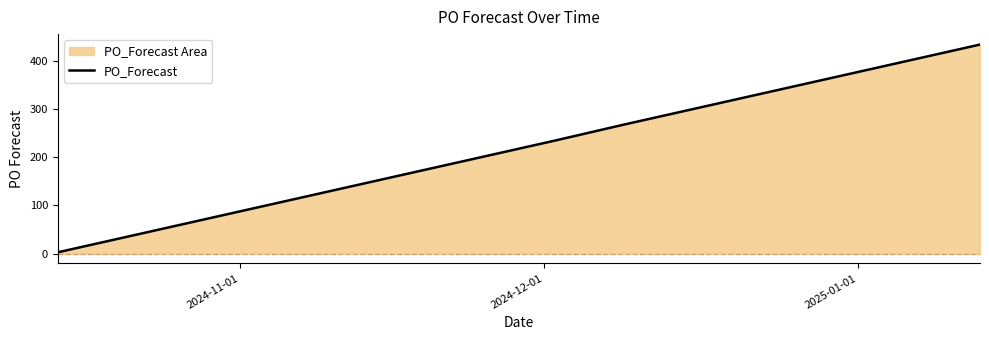

What is the difference between the maximum and minimum values?

430